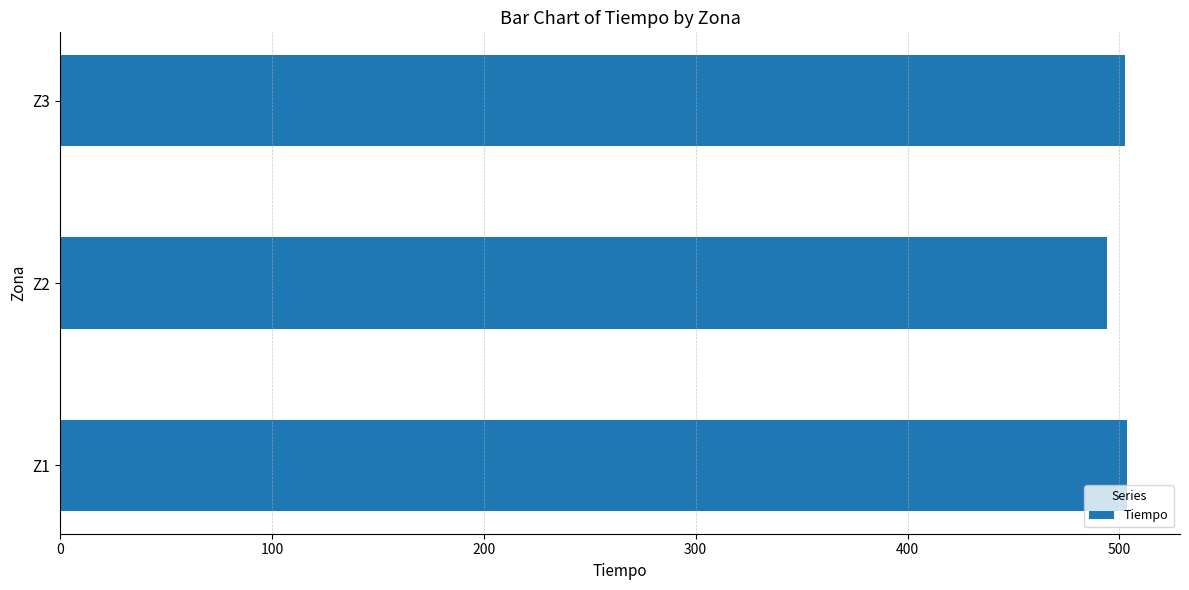

What is the smallest value displayed?

494.3